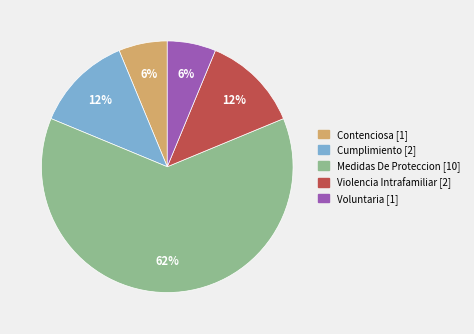

Combined, do Voluntaria and Contenciosa account for over 50%?

No